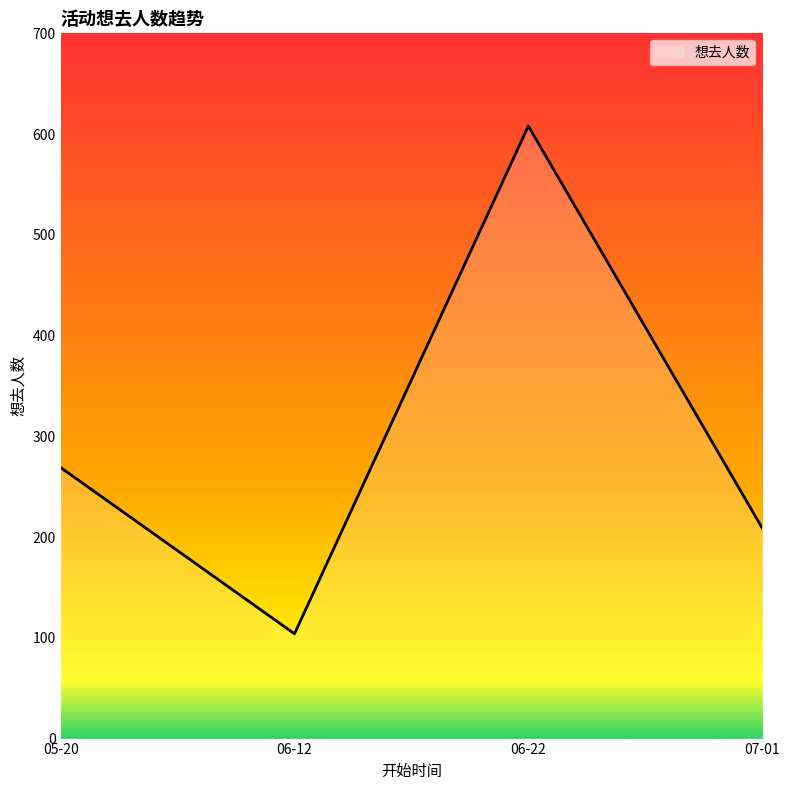

Is it true that the value at 06-12 is 104?

True